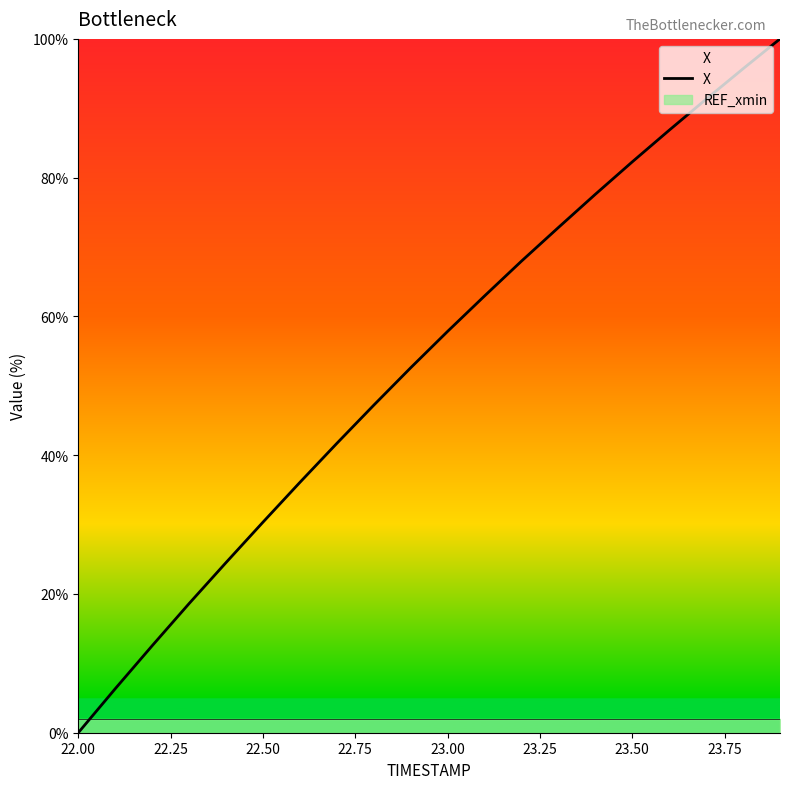

True or false: the data has more than 0 interior local peaks.

False